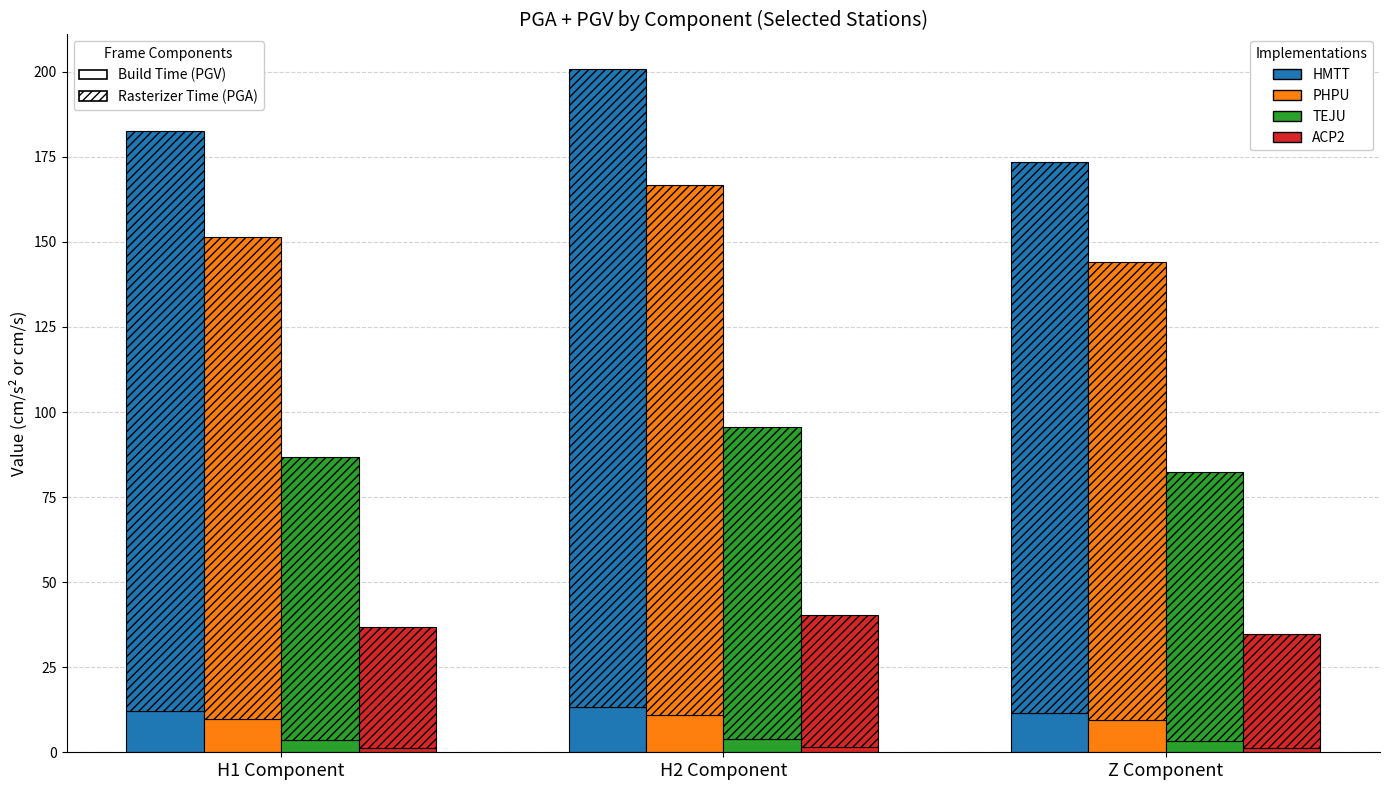

Are the bars grouped side by side (vs. stacked)?

Yes